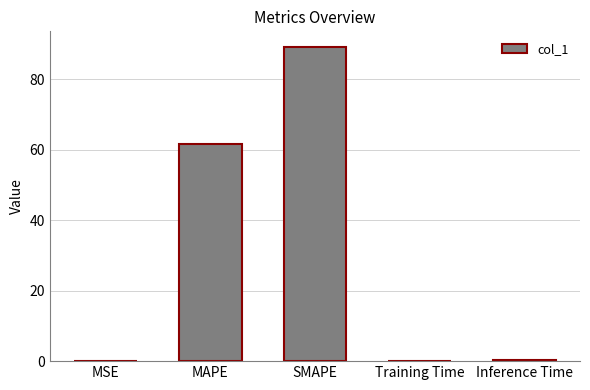

What is the greatest value displayed?

89.2